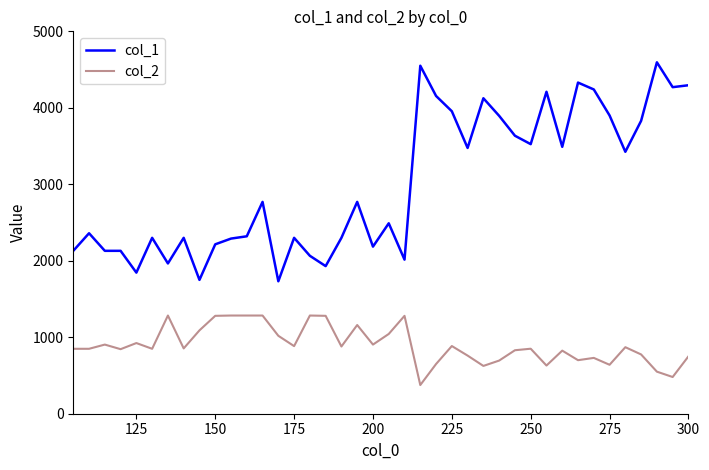

What is the highest value of the col_1 series?

4595